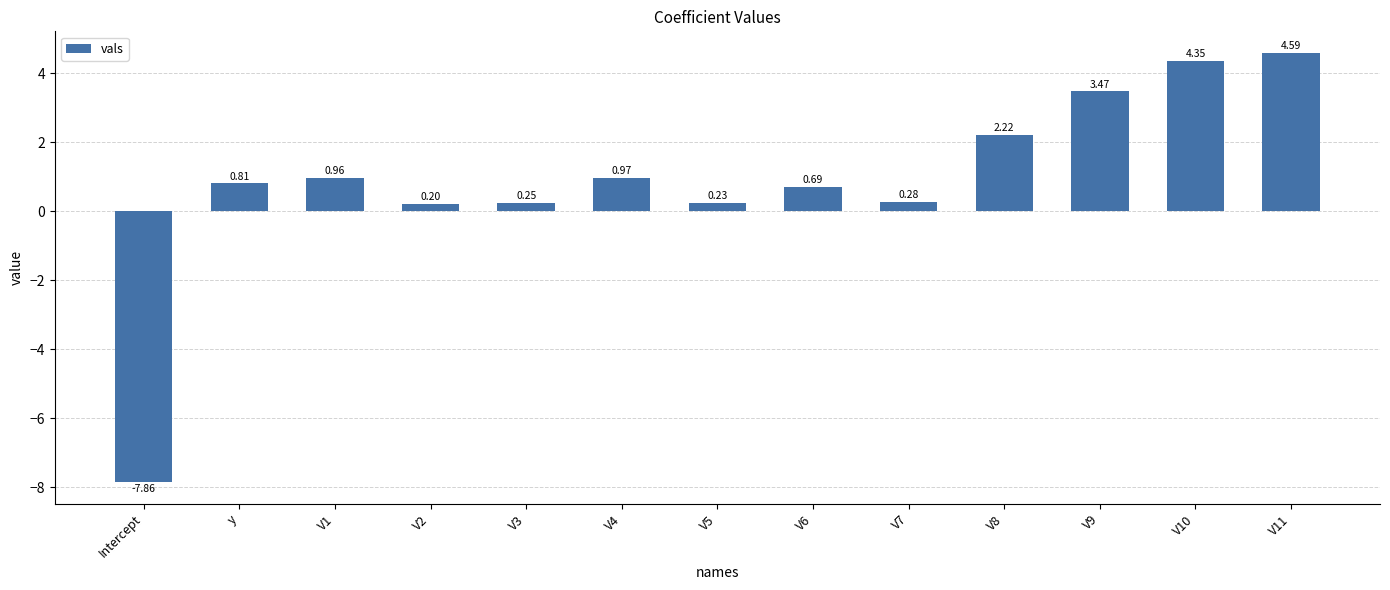

At which category does the chart reach its minimum across all series?

Intercept